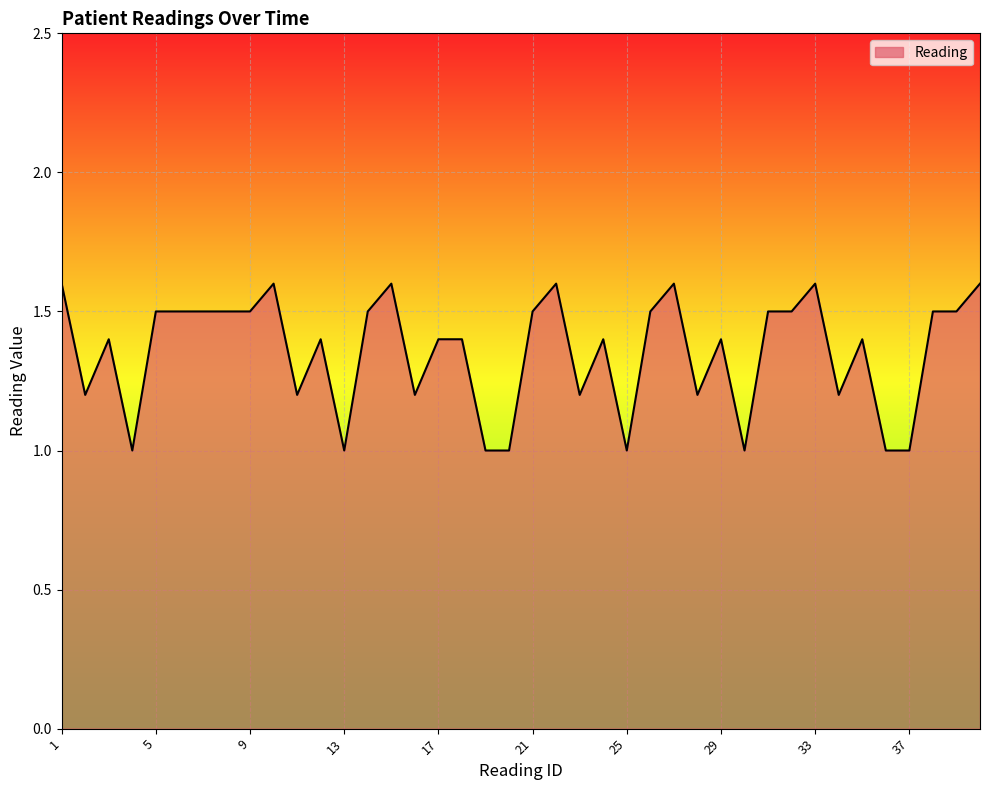

What is the difference between the maximum and minimum values?

0.6